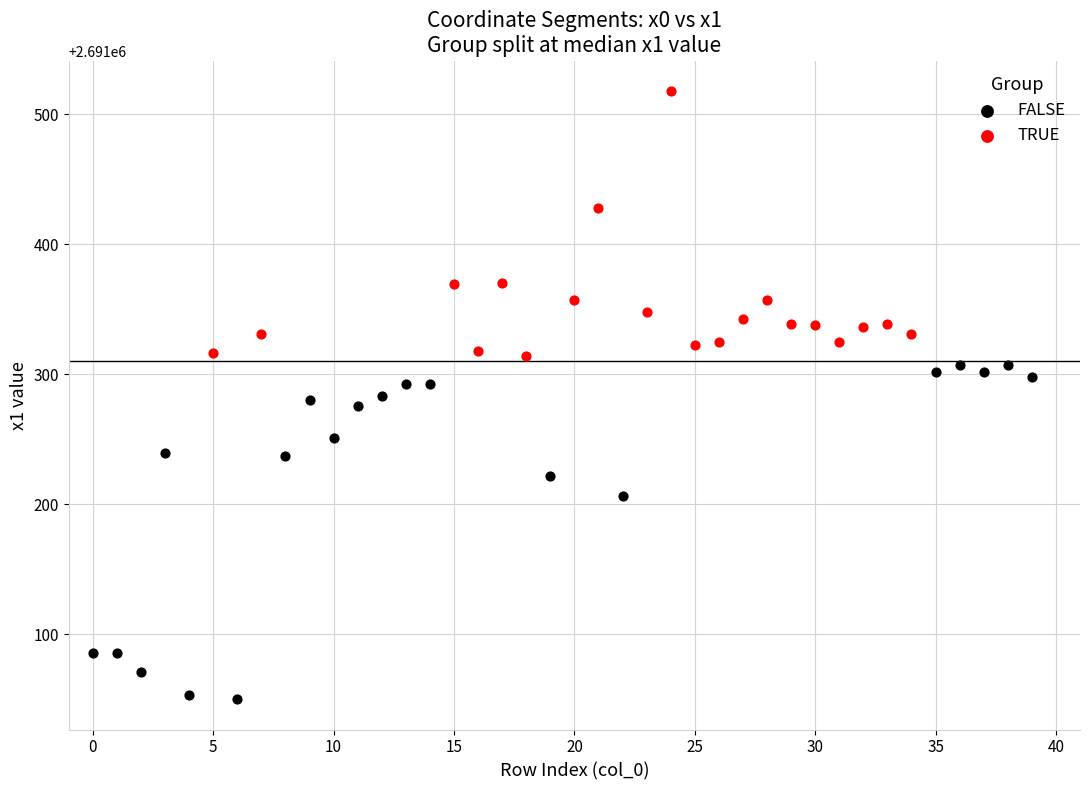

Which series has the widest spread of Y values?

FALSE